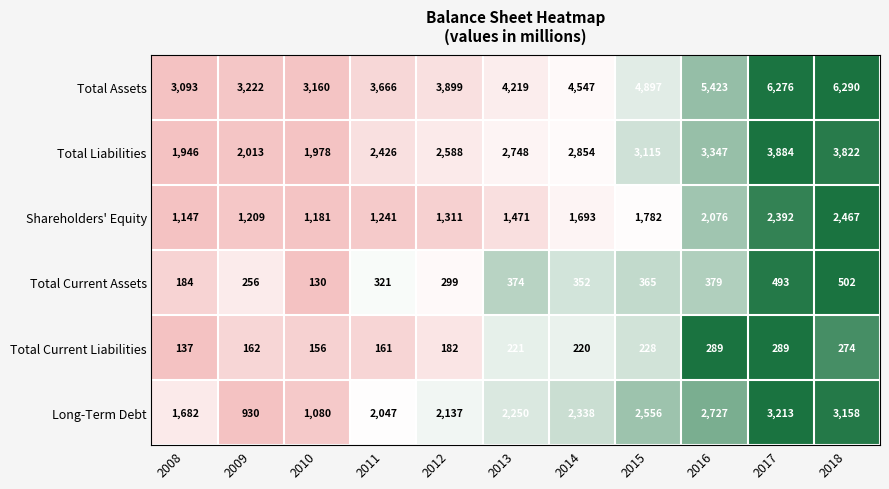

Count the number of data series in this chart.

6